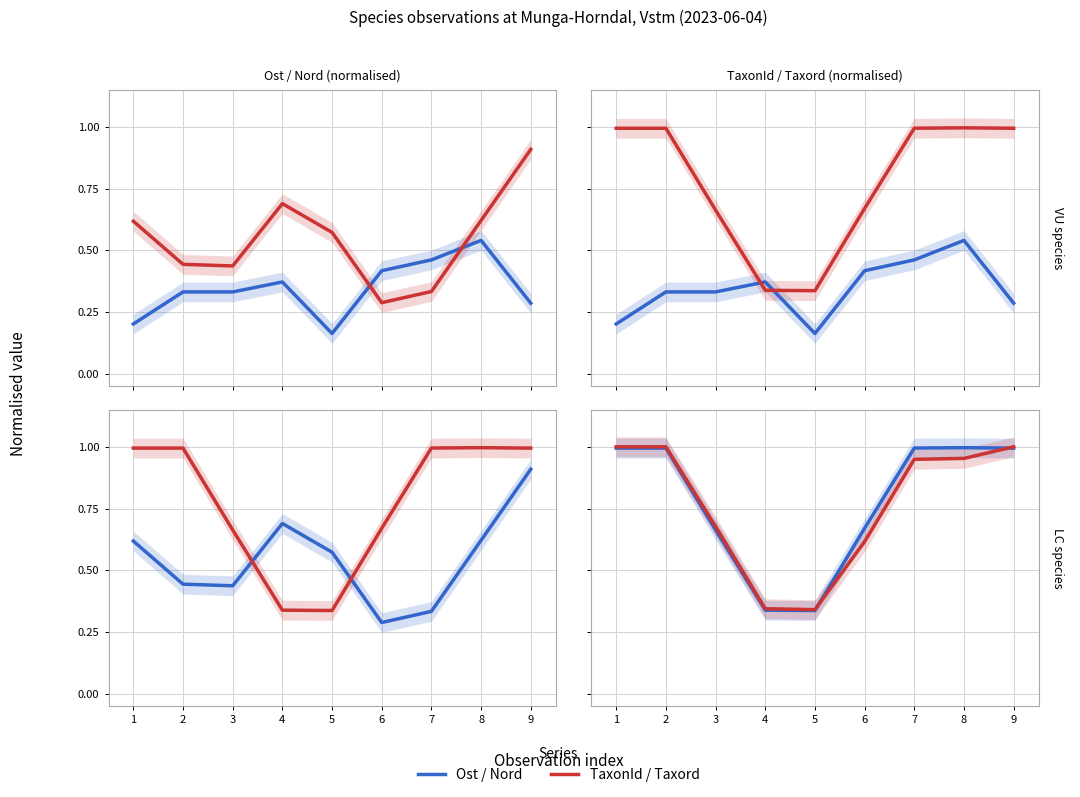

What is the difference between the Taxonsorteringsordning values at 6 and 1?

0.4